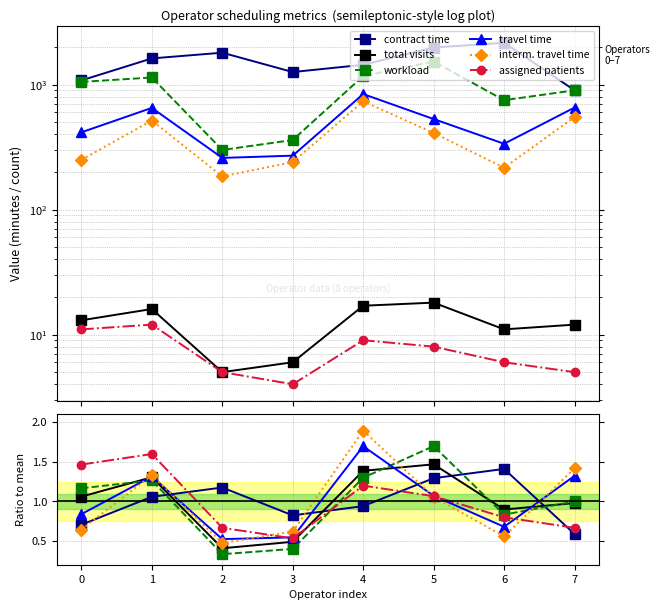

In contract time, how many points are lower than both neighbors (excluding endpoints)?

1